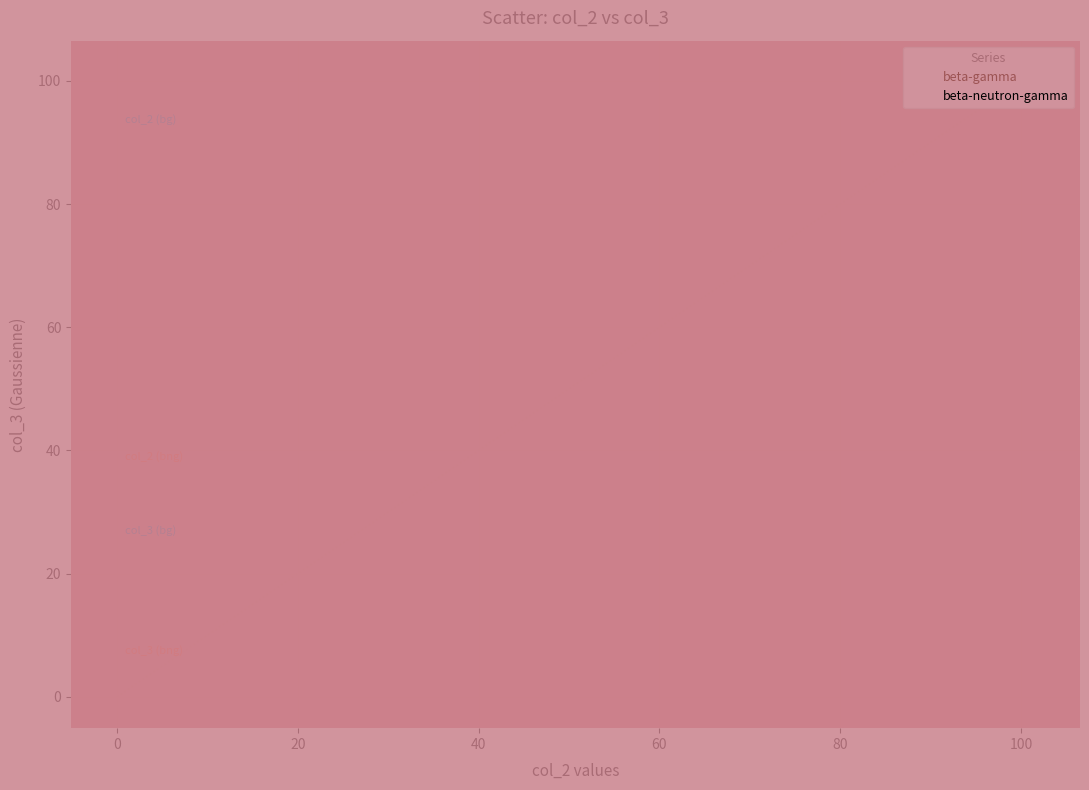

Which series has the largest Y range (max minus min)?

beta-gamma